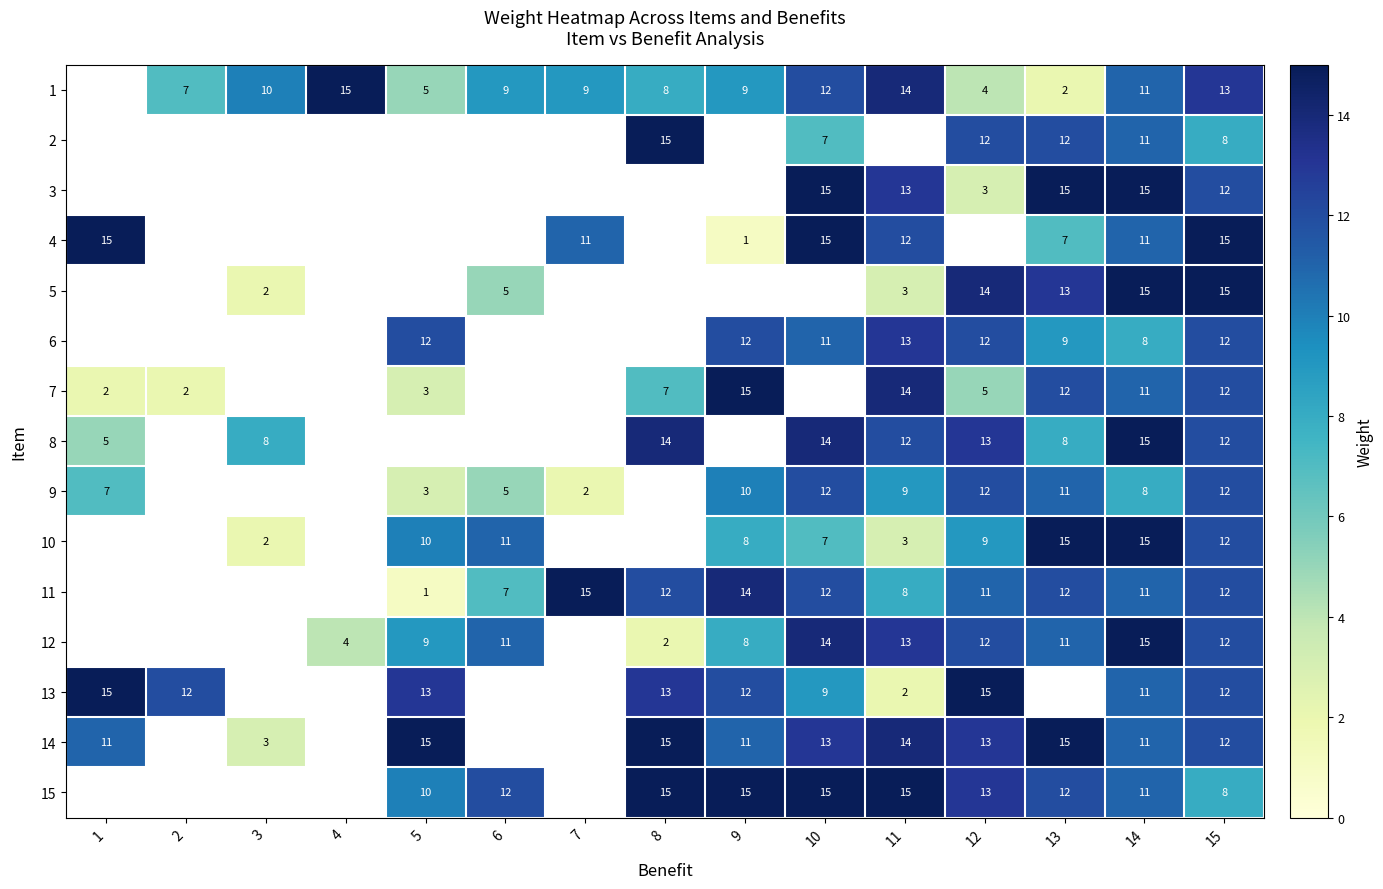

What is the sum of the 4 values at 11 and 13?

19